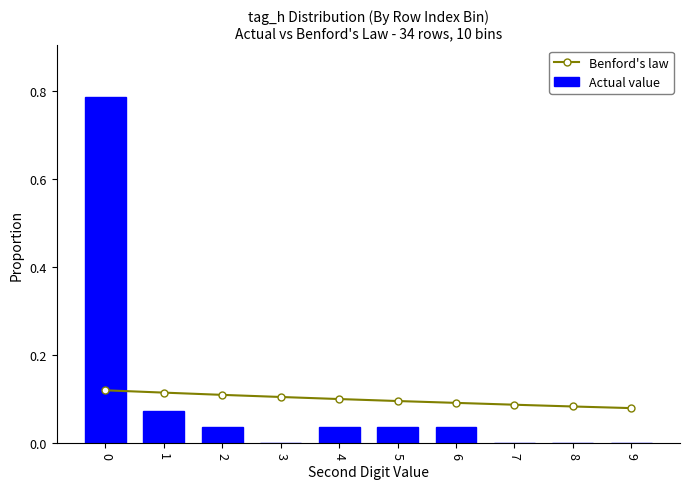

What is the total value across all series at 3?

0.1